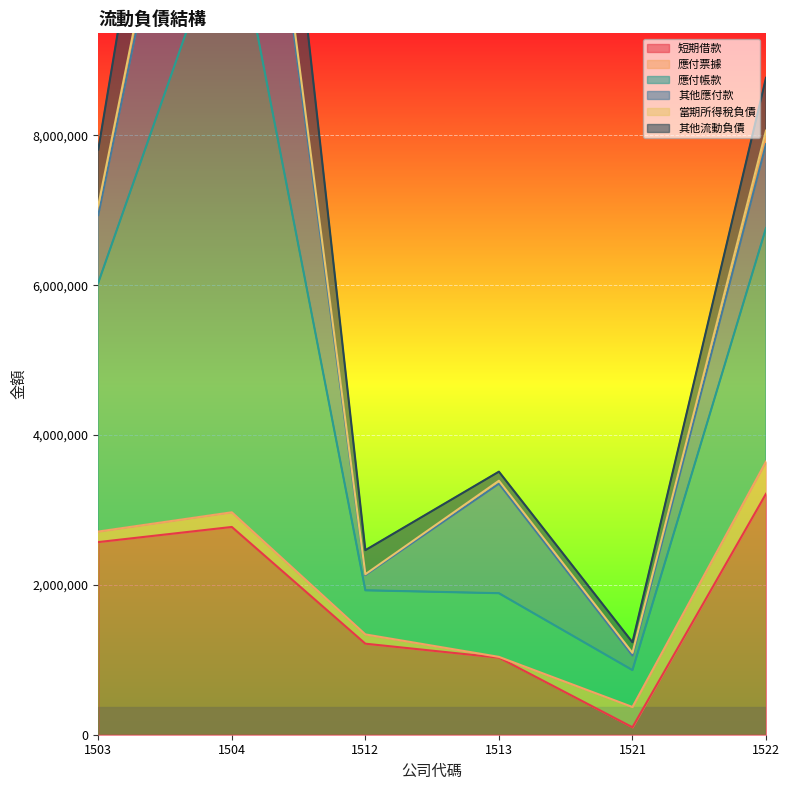

What is the difference between the 當期所得稅負債 values at 1503 and 1521?

5171773